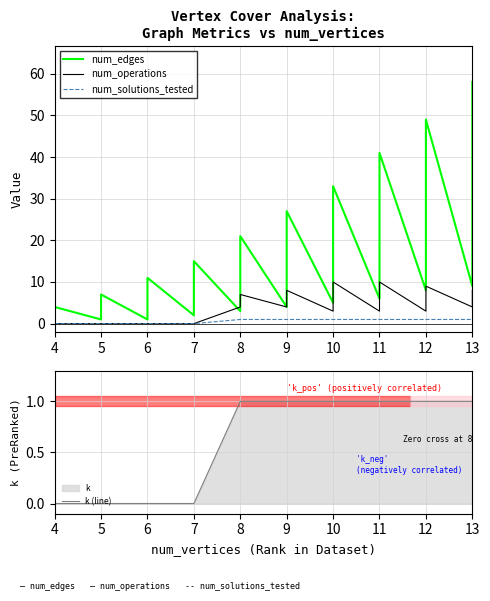

In num_operations, how many points are lower than both neighbors (excluding endpoints)?

4